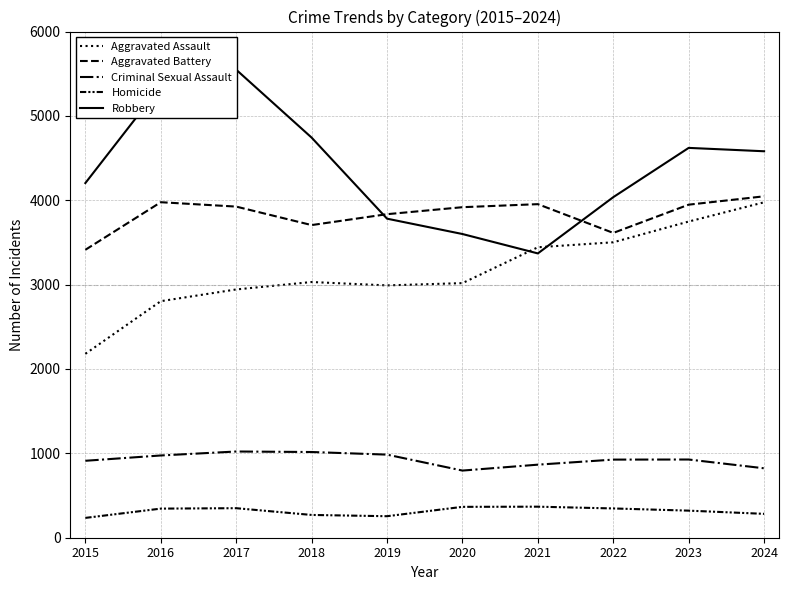

True or false: Aggravated Assault has a value of 3018 at 2020.

True